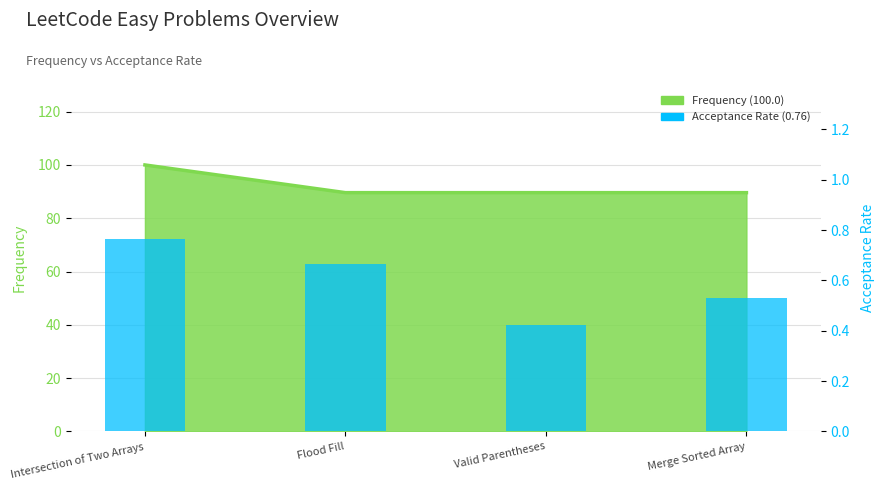

What is the label of the 2nd bar from the right?

Valid Parentheses